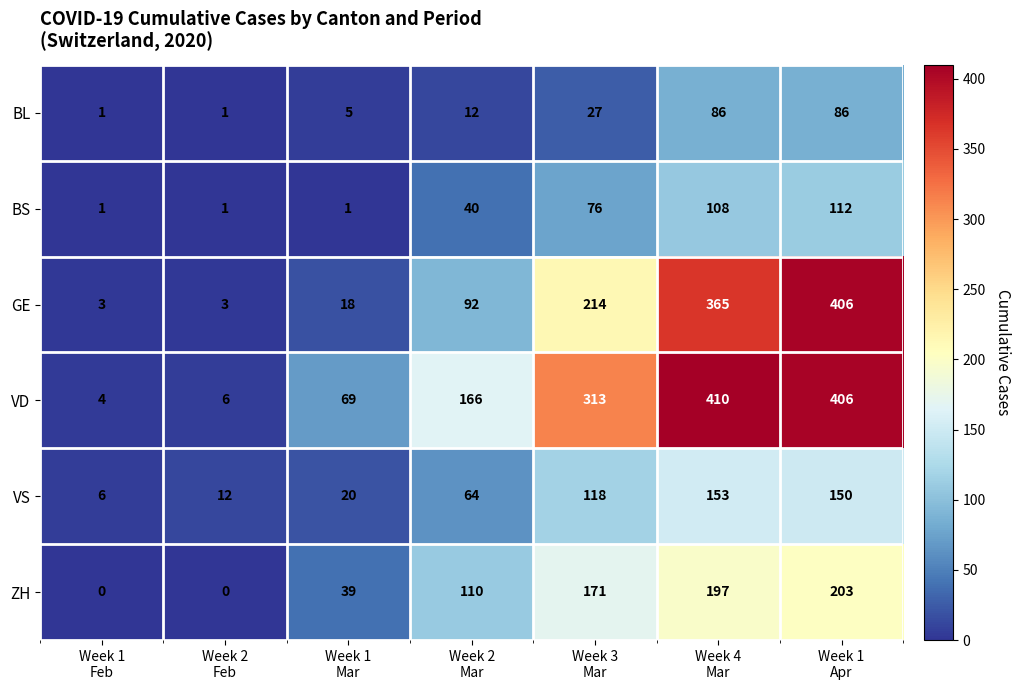

Which series changed the most between Week 1
Feb and Week 1
Apr?

GE